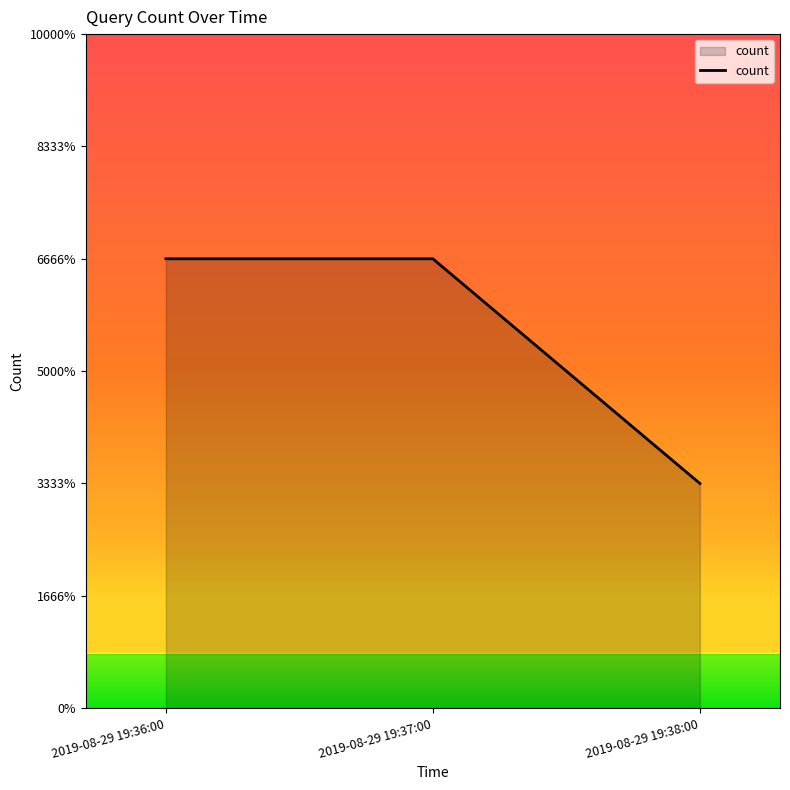

What is the approximate value at 2019-08-29 19:36:00?

2